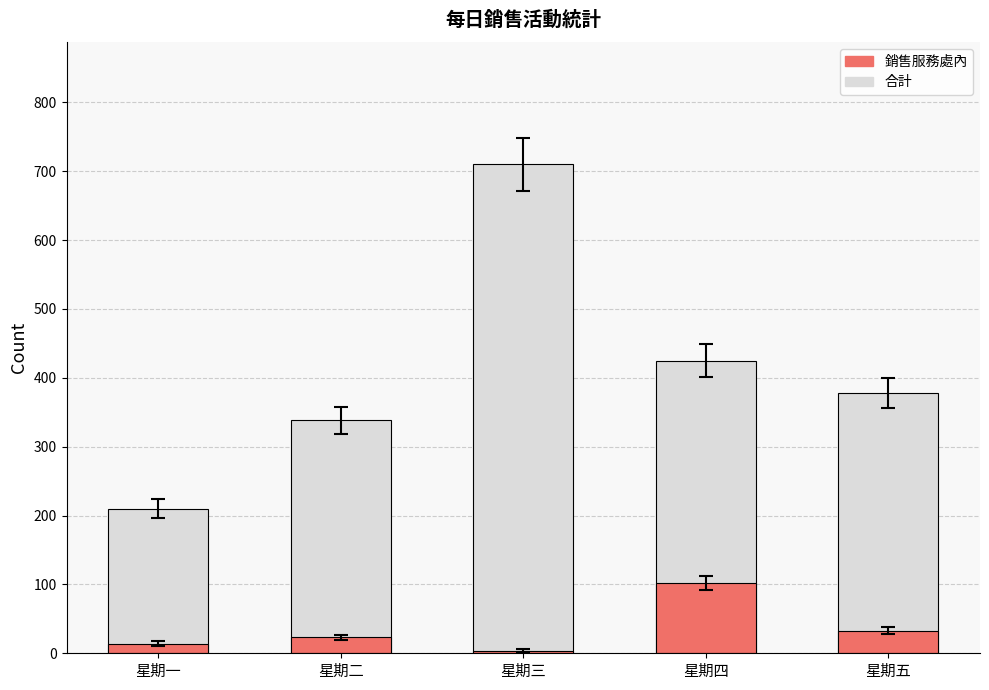

Which series has the largest total across all categories?

合計